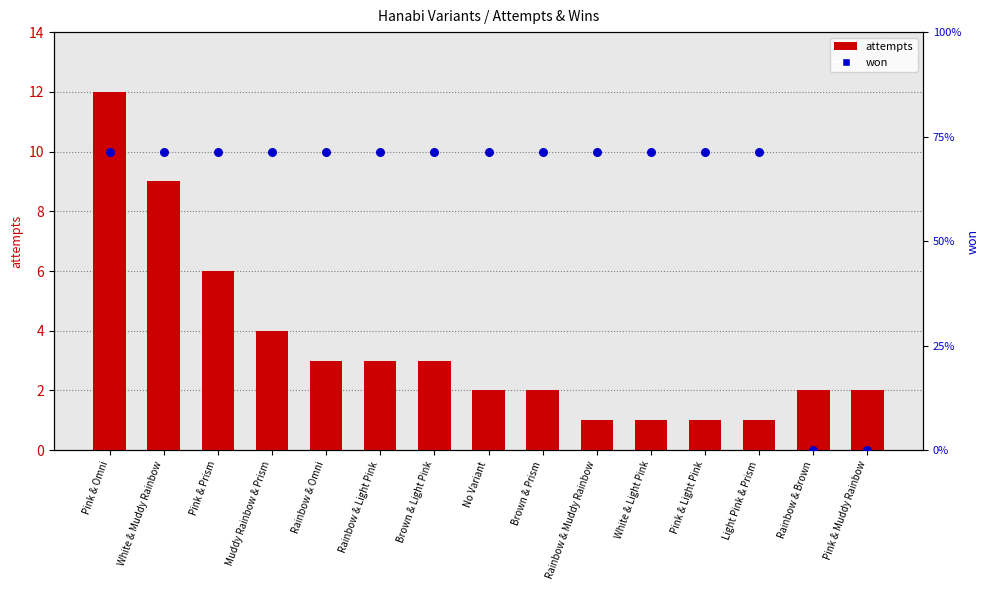

Which series reaches the minimum Y coordinate?

won